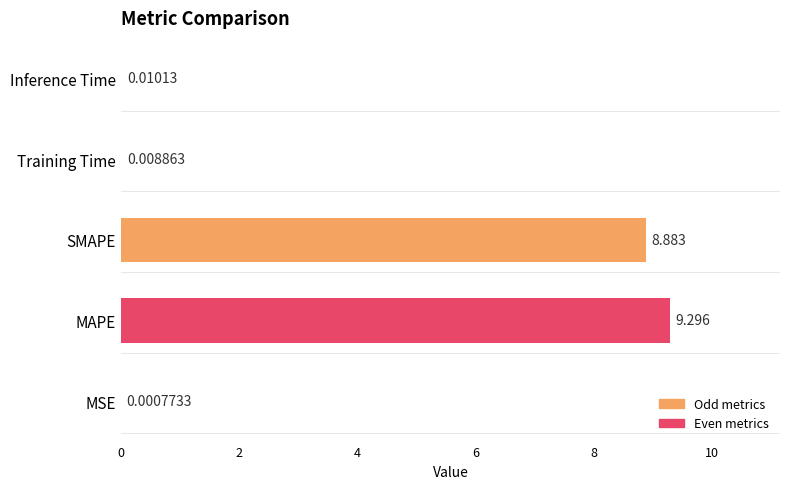

At which category does the chart reach its peak across all series?

MAPE